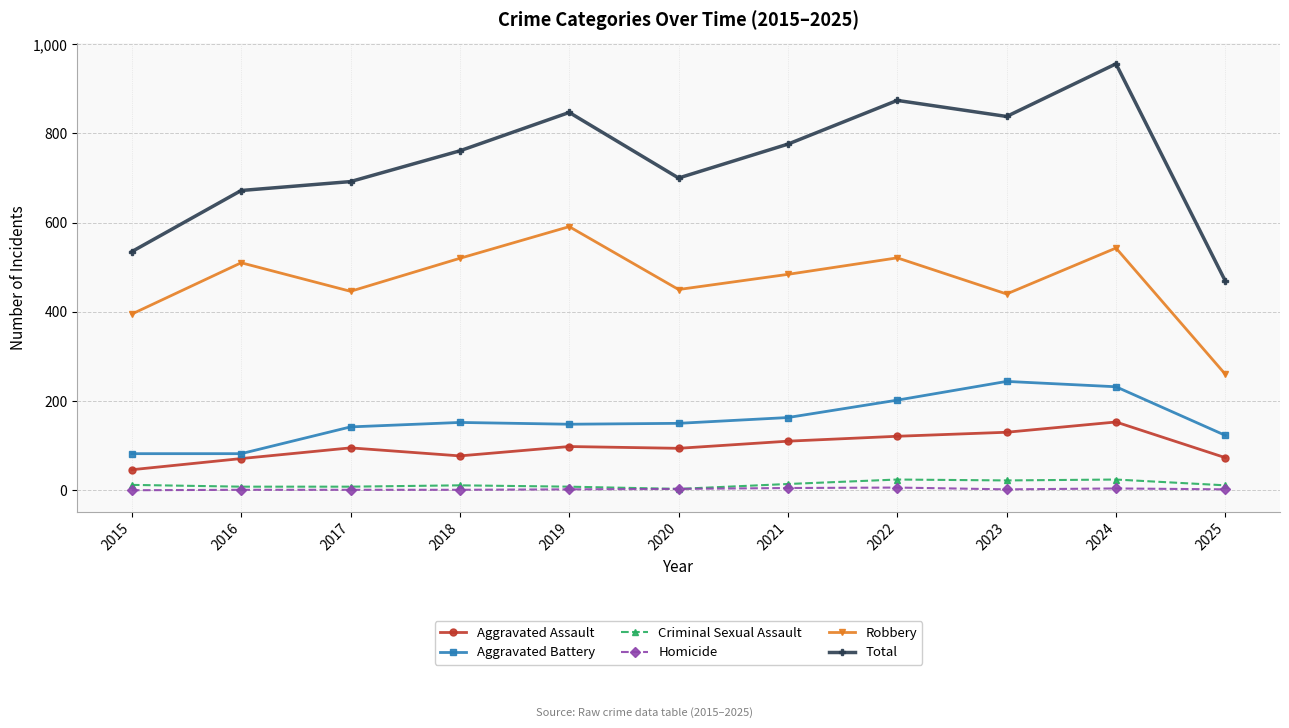

The Aggravated Battery series shows 152 at 2018. True or false?

True